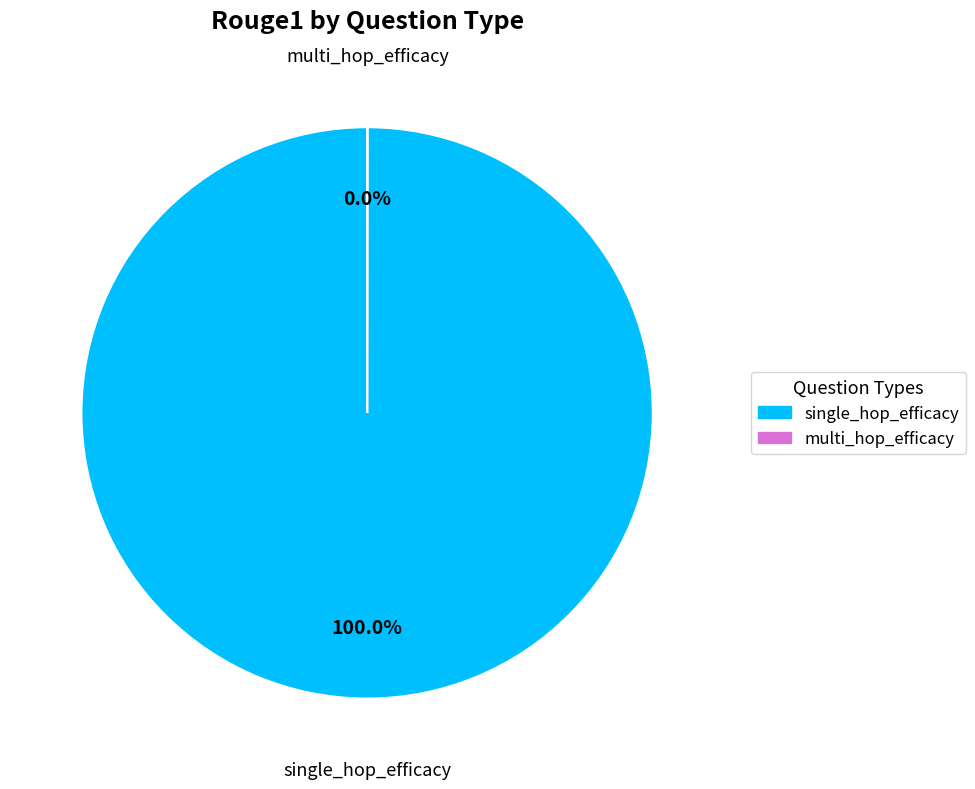

What is the largest slice in the pie chart?

single_hop_efficacy